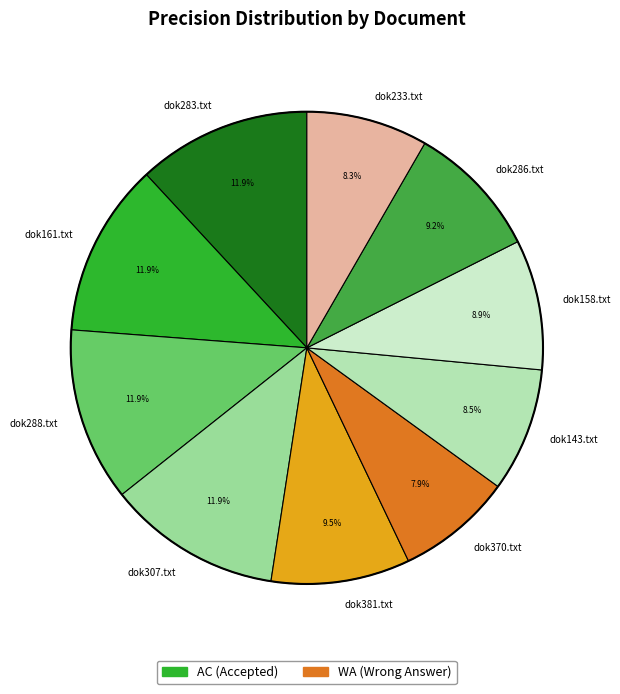

What is the total percentage of dok283.txt and dok381.txt?

21.4%